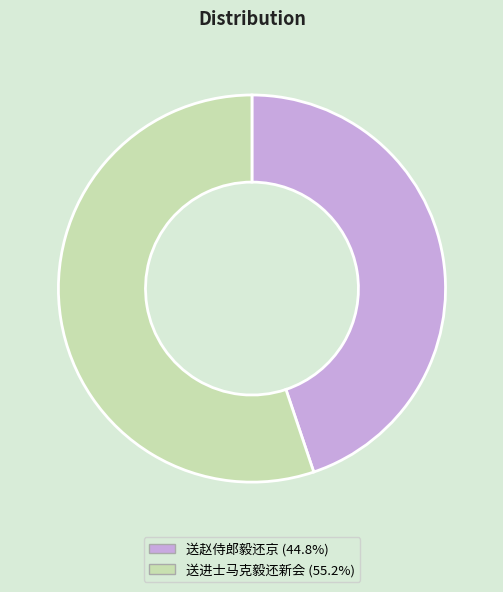

Which has a higher value, 送赵侍郎毅还京 or 送进士马克毅还新会?

送进士马克毅还新会